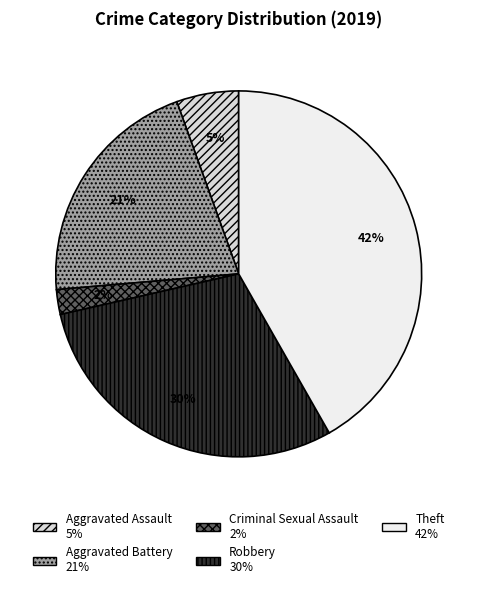

Is it true that Aggravated Battery is 21% of the pie?

True